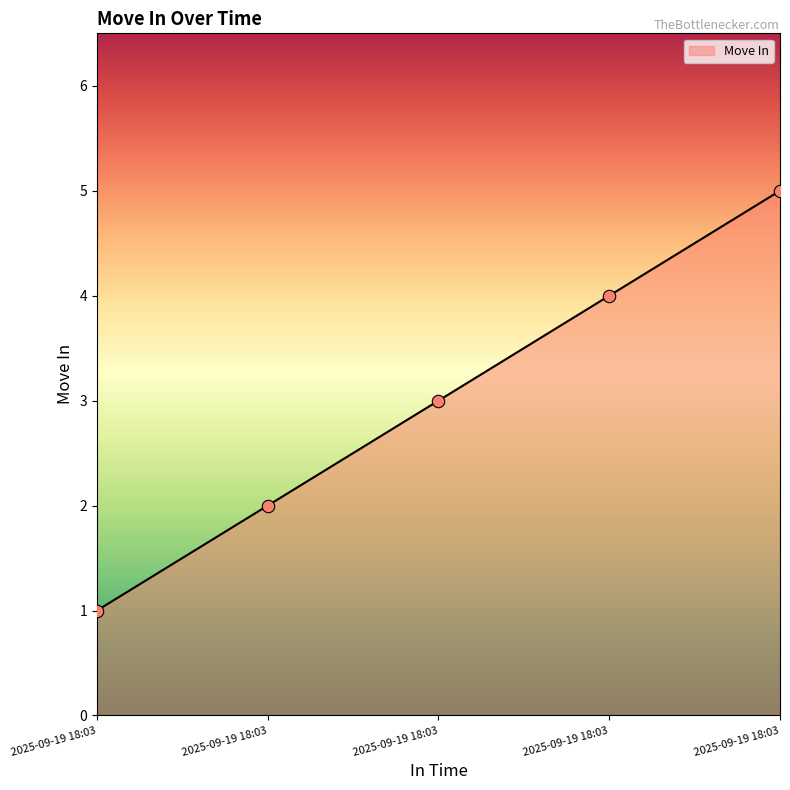

What is the change in value from 2025-09-19 18:03 to 2025-09-19 18:03?

+1